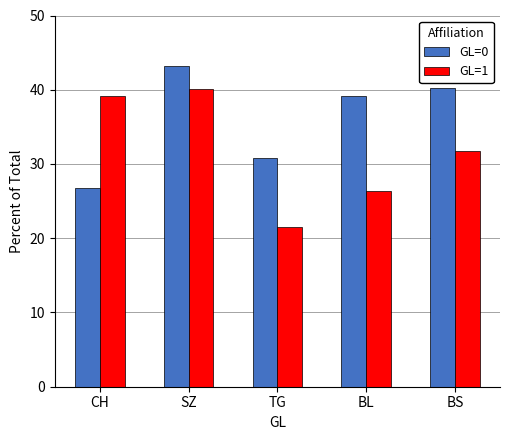

Which series has the largest range (max minus min)?

GL=1